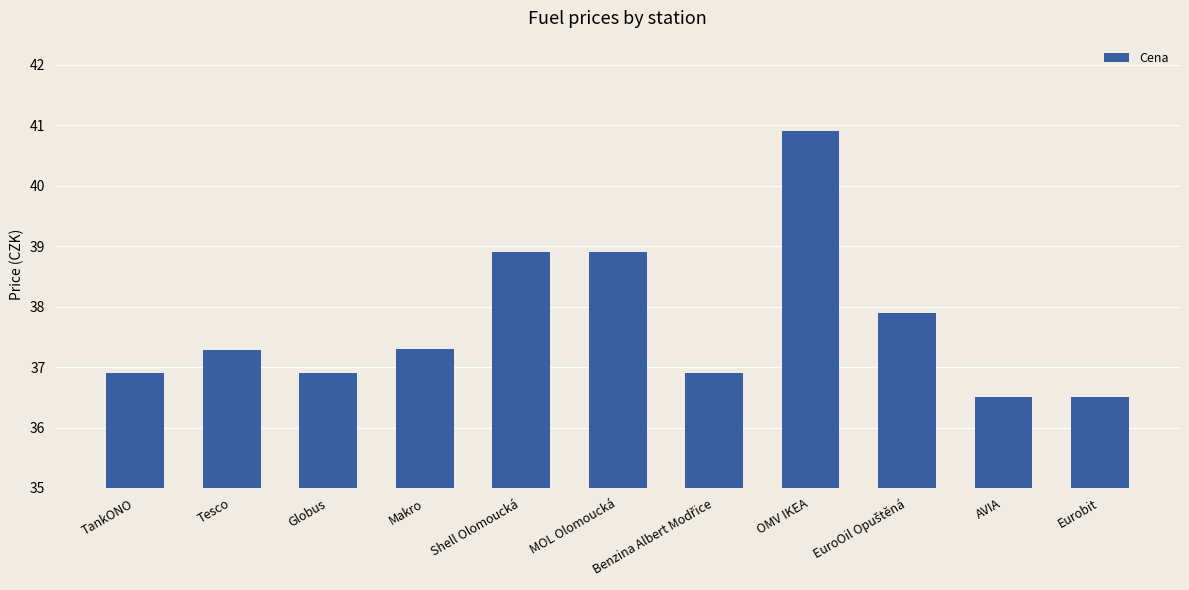

Reading left to right, transcribe all the data shown in this chart.

36.9	37.3	36.9	37.3	38.9	38.9	36.9	40.9	37.9	36.5	36.5